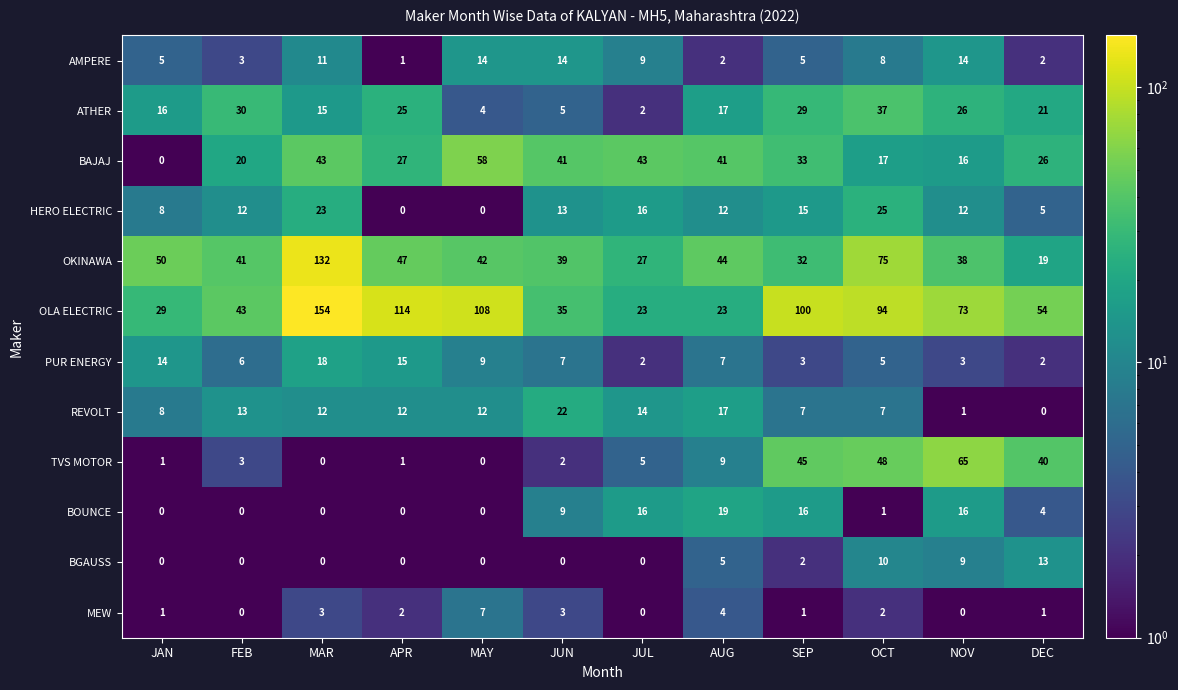

Which series has the largest total across all categories?

OLA ELECTRIC